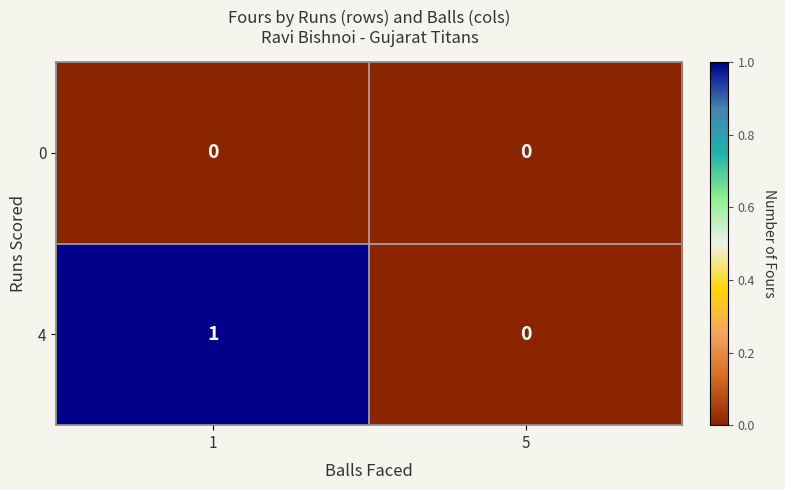

Which series has the widest spread of values?

4